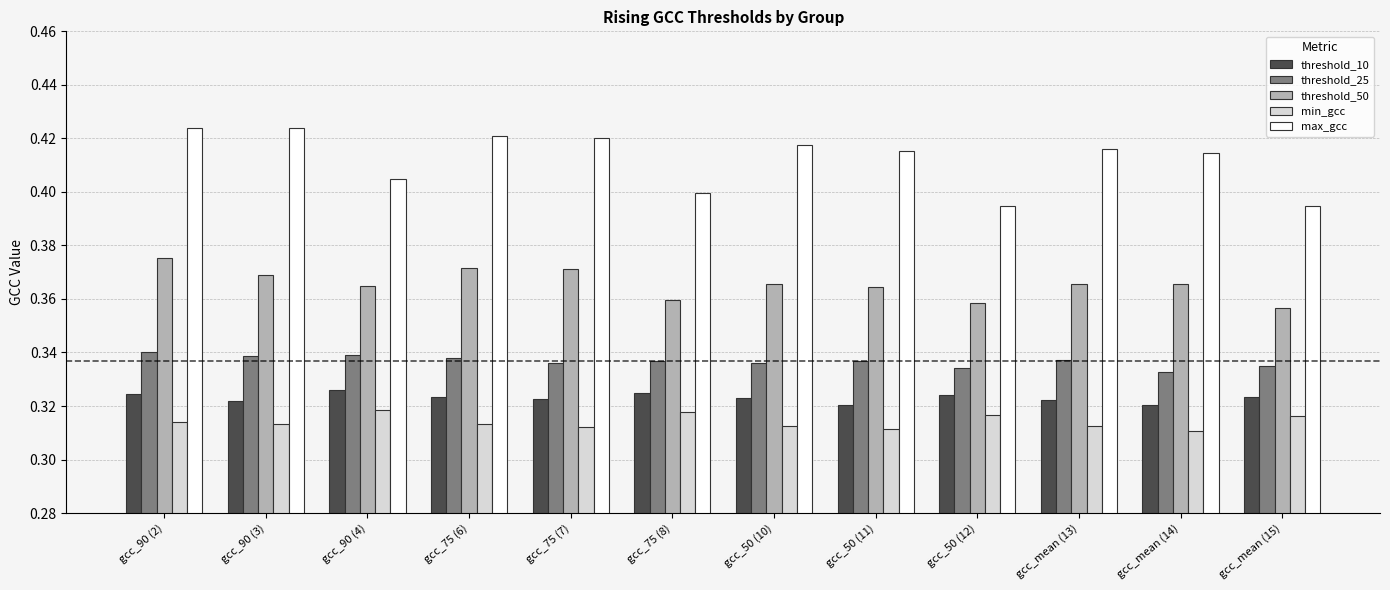

Which series has the largest range (max minus min)?

max_gcc